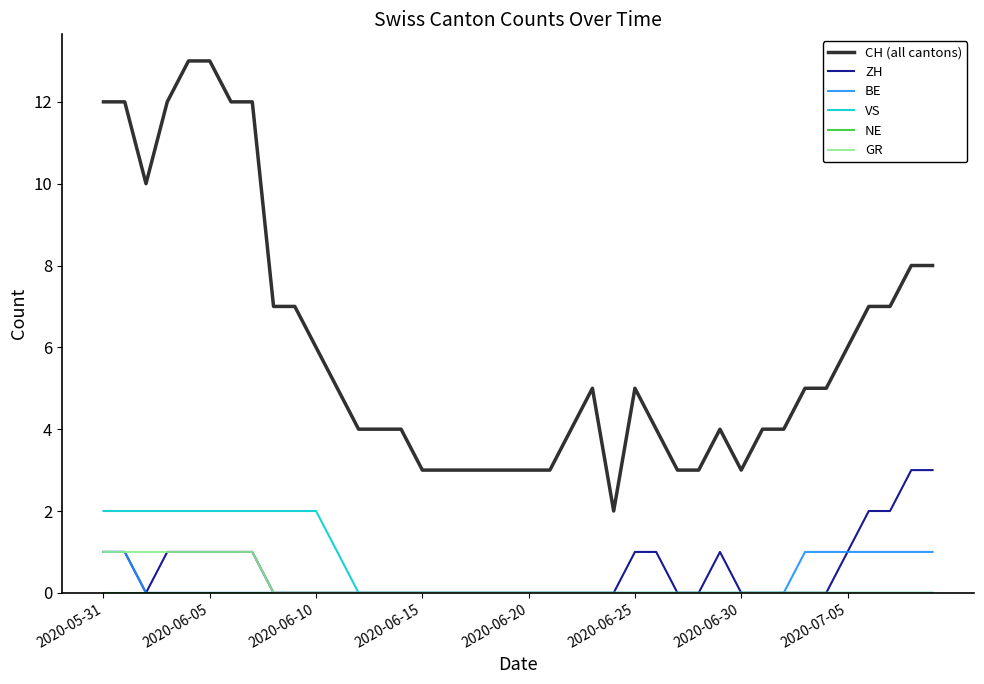

True or false: GR and CH (all cantons) cross at least once.

False